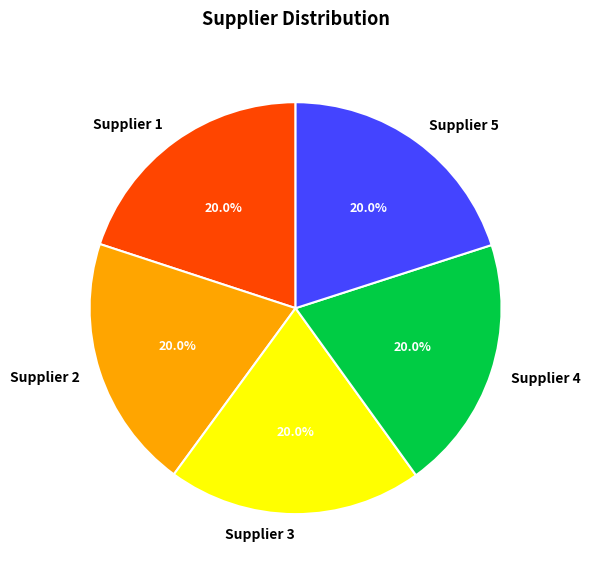

Approximately how many times larger is the value at Supplier 3 compared to Supplier 5?

1.0